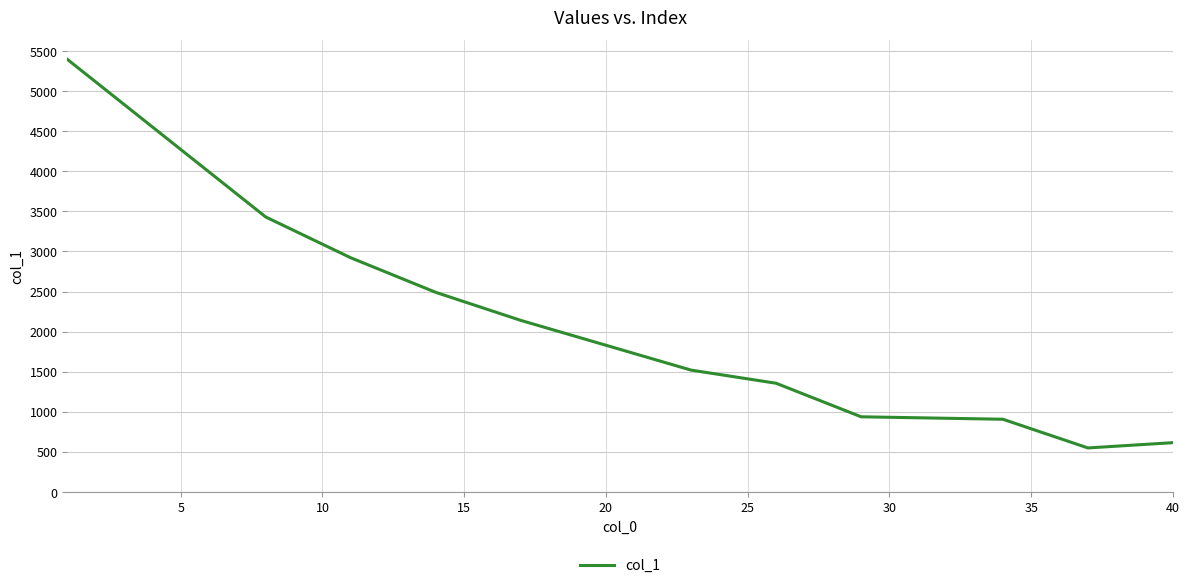

What is the smallest value displayed?

546.7